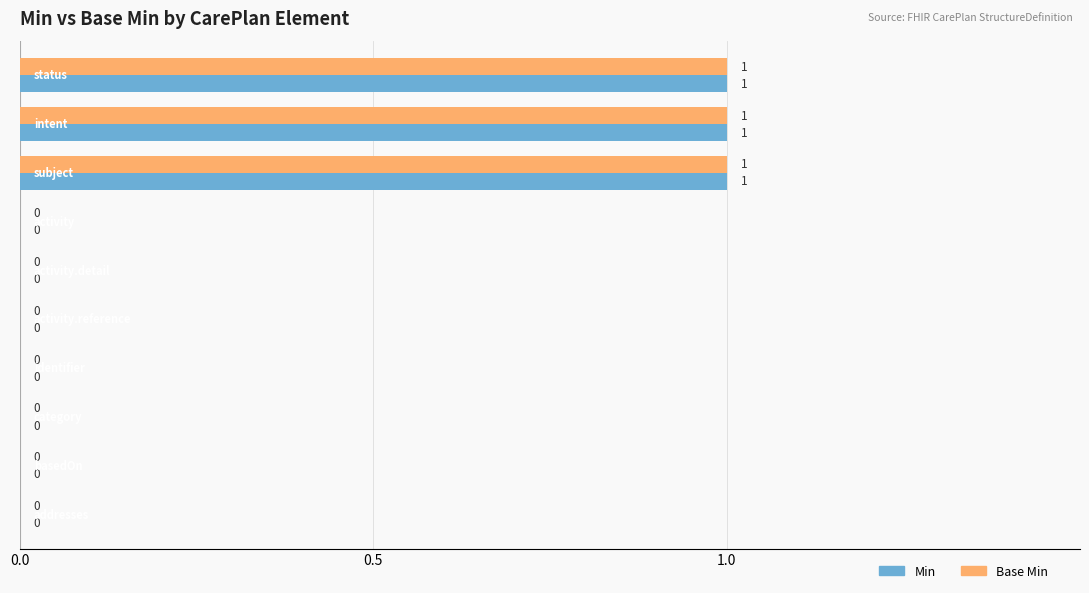

What is the value of the Min bar at the 2nd from the left?

1